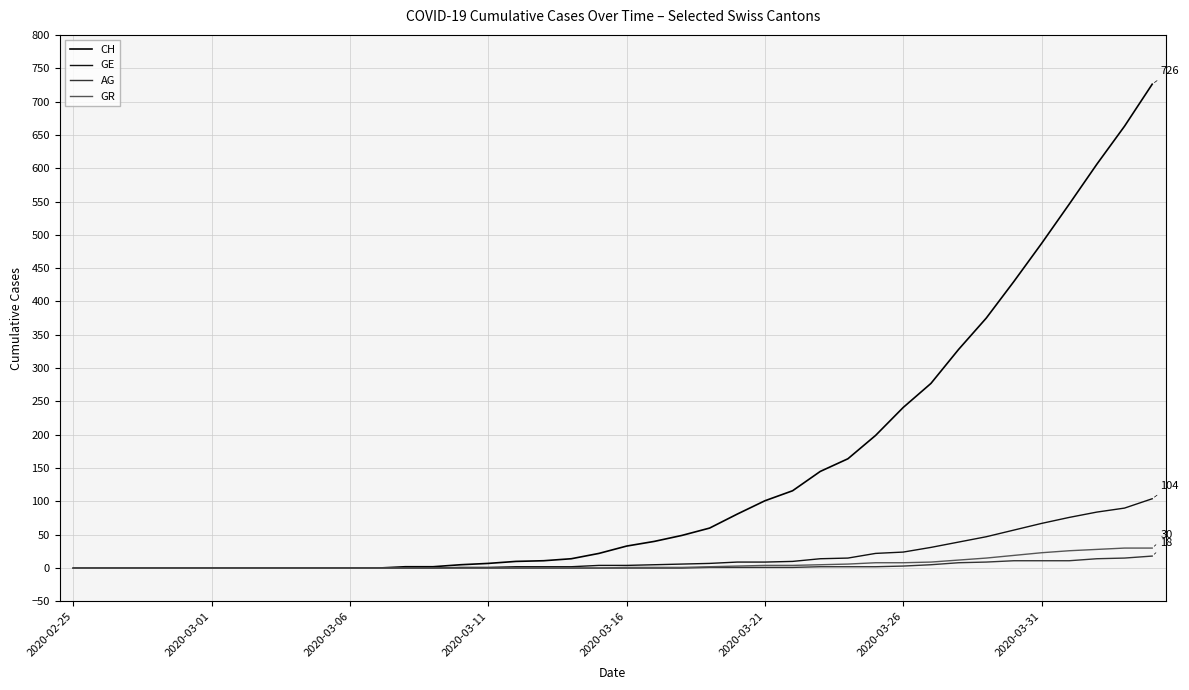

What is the highest value of the GR series?

30